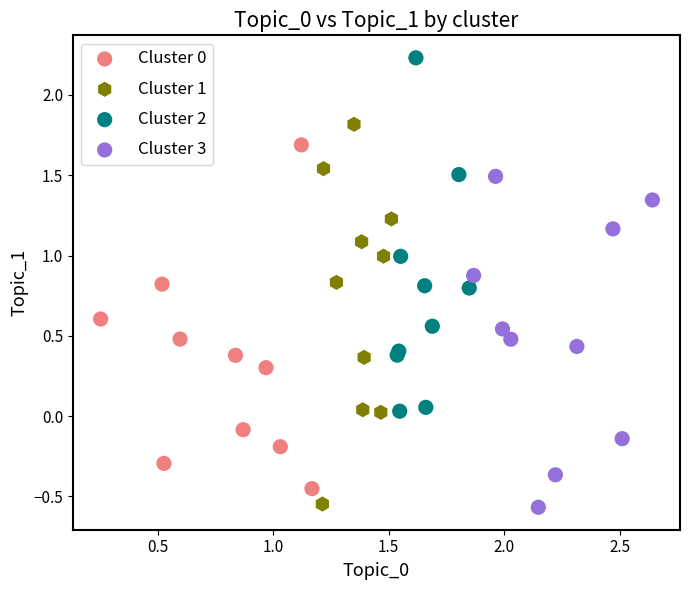

Which series has the widest spread of Y values?

Cluster 1